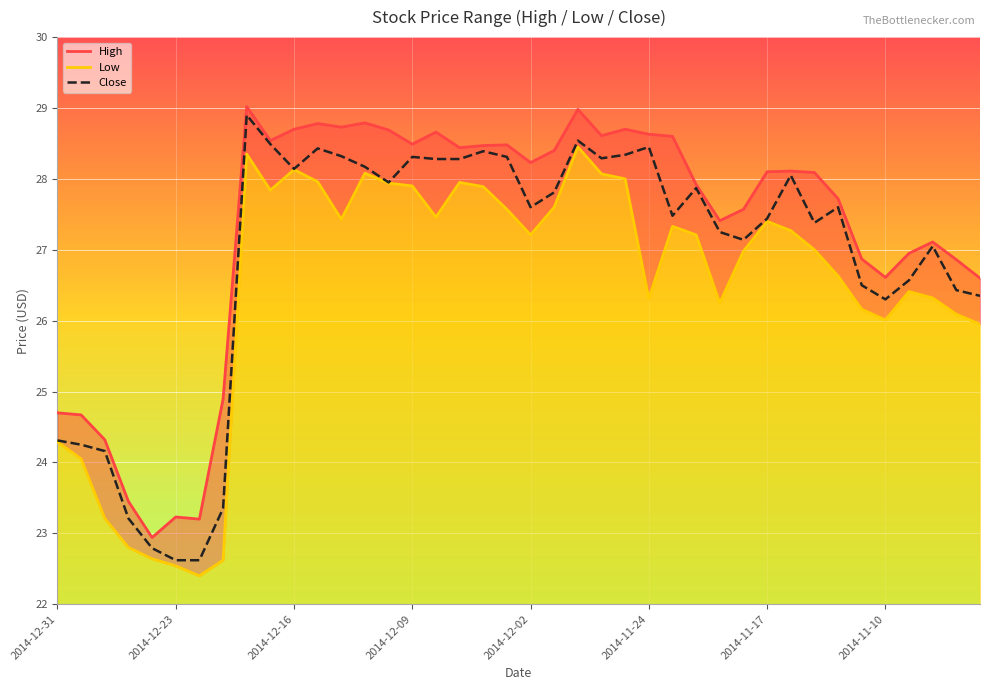

Reading left to right, list all the values displayed in this chart.

High: 24.7	24.7	24.3	23.4	22.9	23.2	23.2	24.9	29.0	28.5	28.7	28.8	28.7	28.8	28.7	28.5	28.7	28.4	28.5	28.5	28.2	28.4	29.0	28.6	28.7	28.6	28.6	27.9	27.4	27.6	28.1	28.1	28.1	27.7	26.9	26.6	26.9	27.1	26.9	26.6
Low: 24.3	24.1	23.2	22.8	22.6	22.5	22.4	22.6	28.4	27.8	28.1	28.0	27.4	28.1	27.9	27.9	27.5	27.9	27.9	27.6	27.2	27.6	28.4	28.1	28.0	26.3	27.3	27.2	26.2	27.0	27.4	27.3	27.0	26.6	26.2	26.0	26.4	26.3	26.1	25.9
Close: 24.3	24.2	24.2	23.2	22.8	22.6	22.6	23.4	28.9	28.5	28.1	28.4	28.3	28.2	27.9	28.3	28.3	28.3	28.4	28.3	27.6	27.8	28.5	28.3	28.3	28.4	27.5	27.9	27.2	27.1	27.4	28.1	27.4	27.6	26.5	26.3	26.6	27.1	26.4	26.4